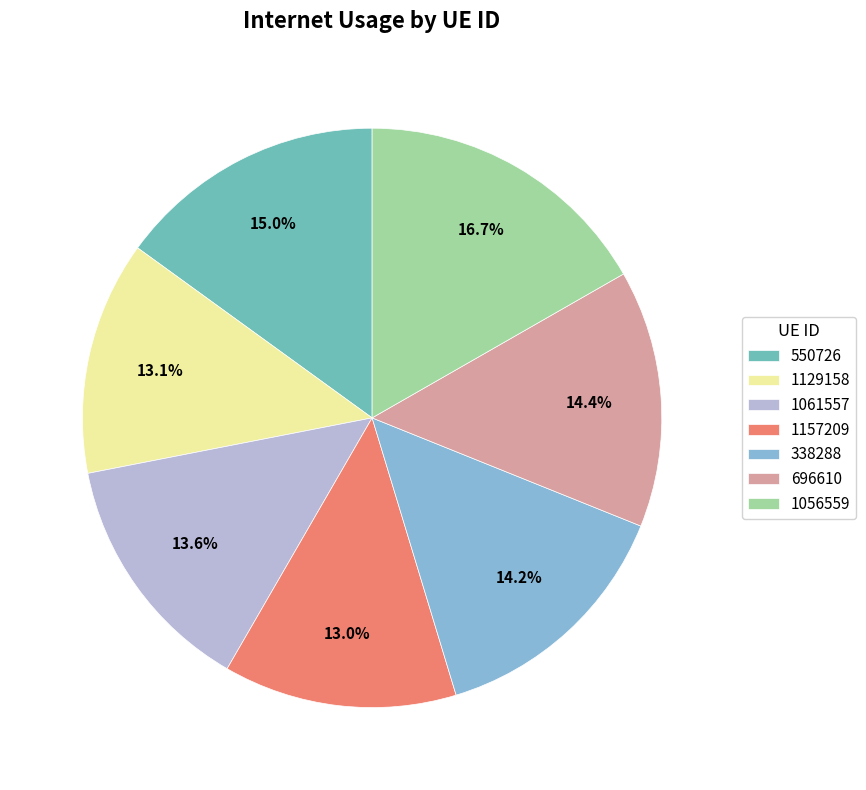

Count the number of slices in the pie.

7